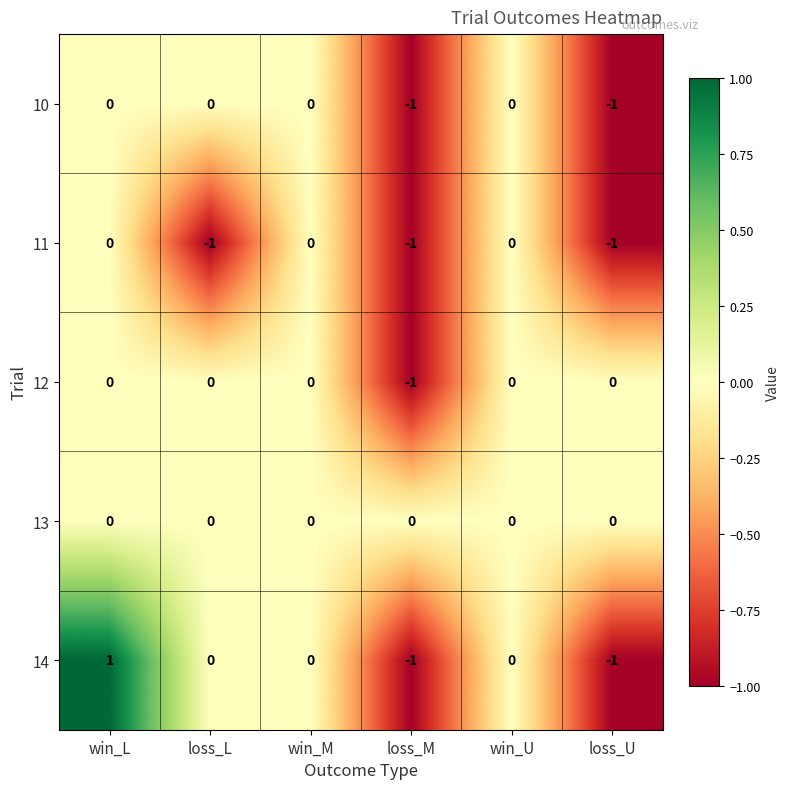

Between loss_L and win_M, which series saw the biggest shift?

11